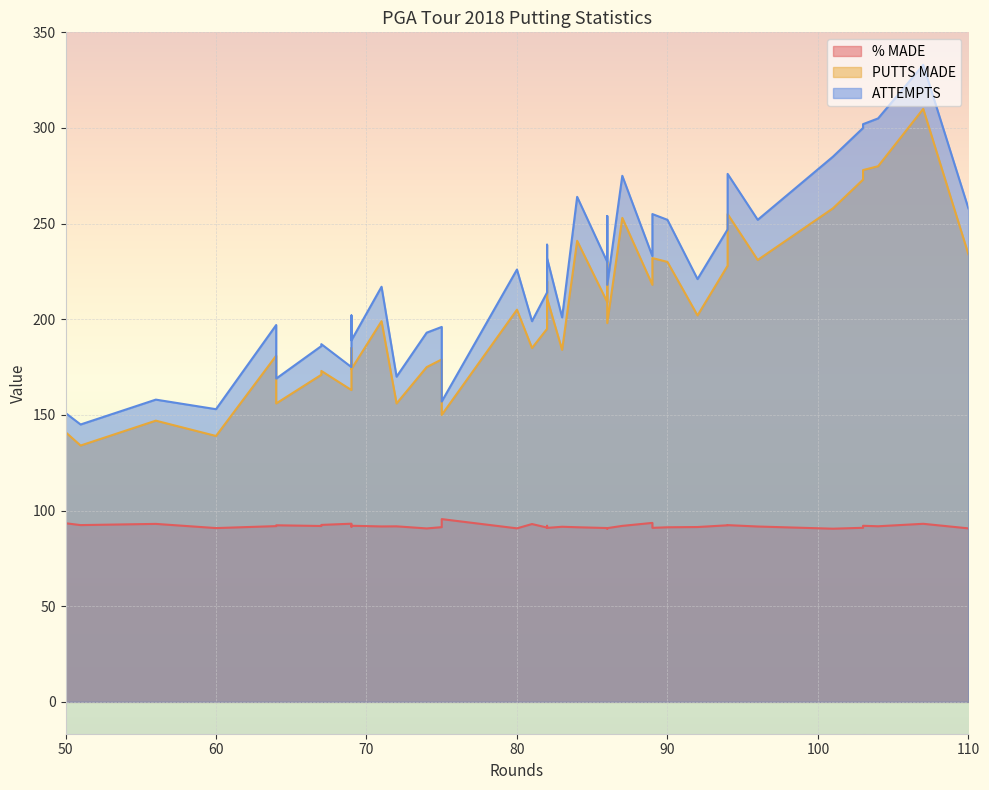

True or false: % MADE and ATTEMPTS cross at least once.

False